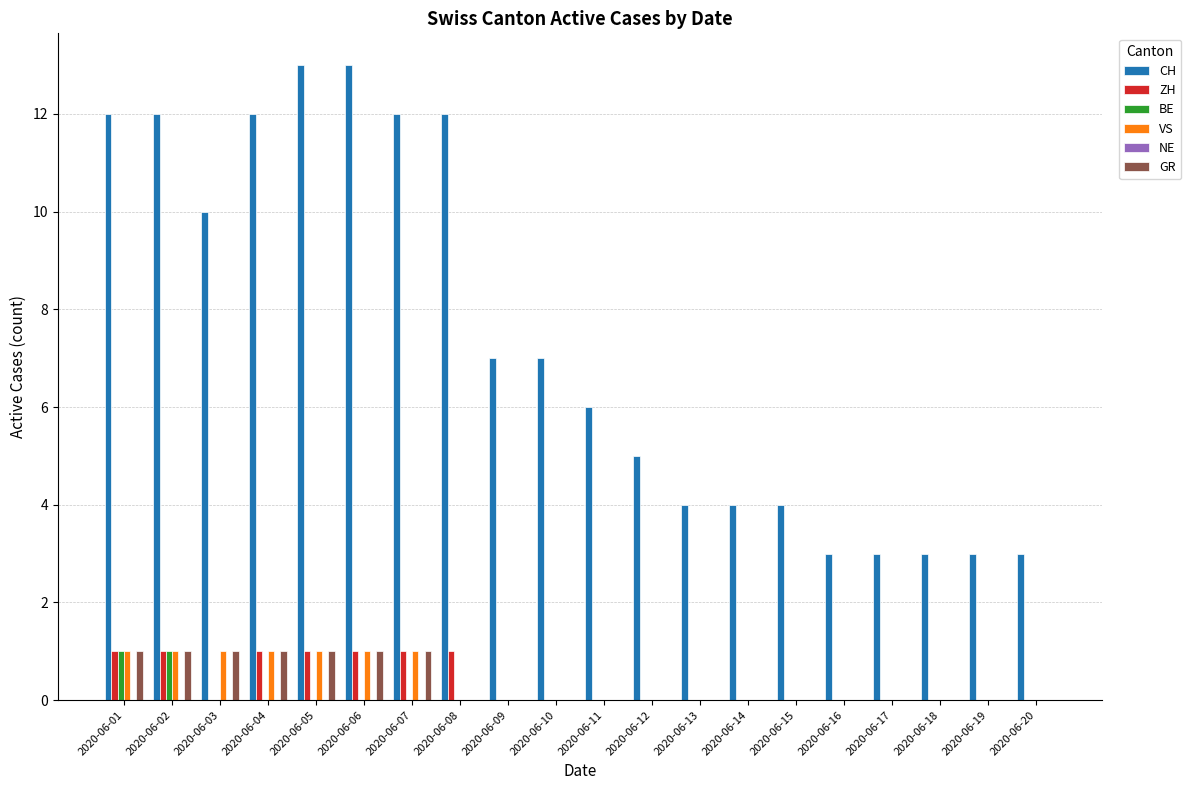

True or false: GR has a value of -1 at 2020-06-09.

False